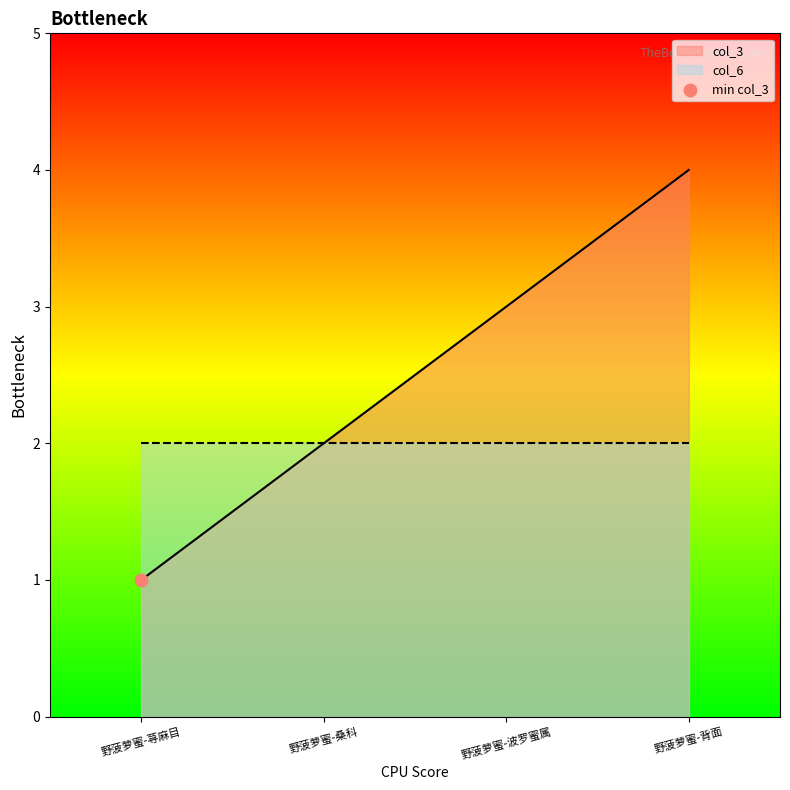

Between 野菠萝蜜-桑科 and 野菠萝蜜-背面, which is larger?

野菠萝蜜-背面